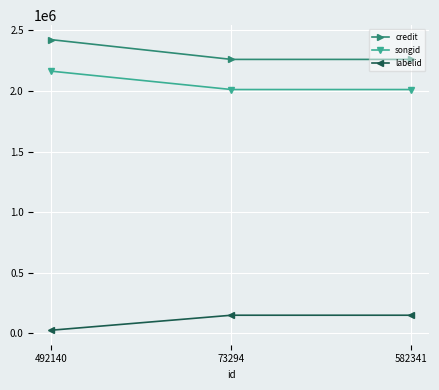

What is the minimum value shown in the chart?

26631